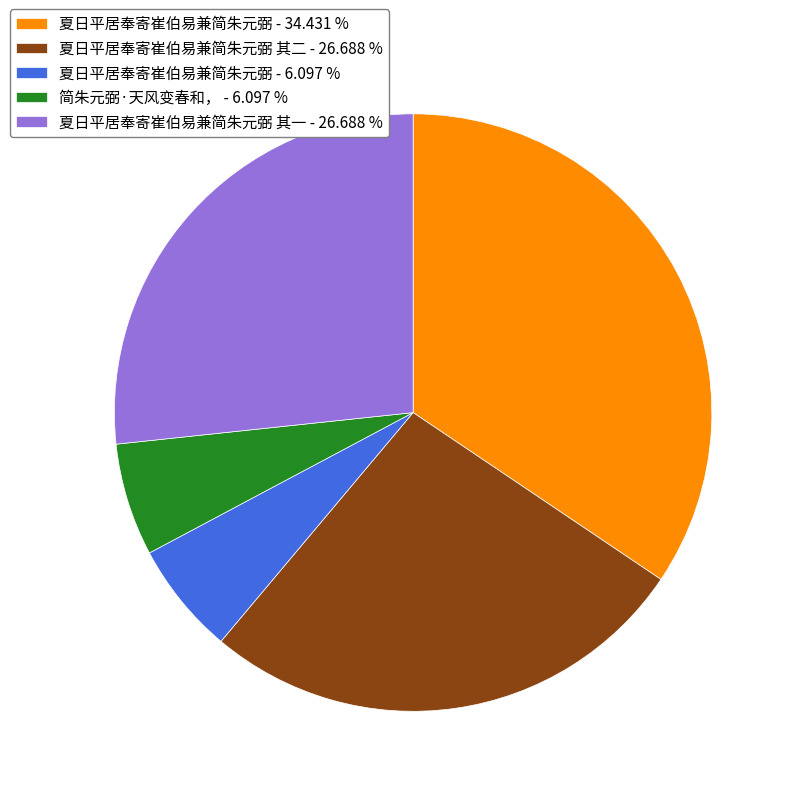

Is there any slice that represents more than half of the pie?

No